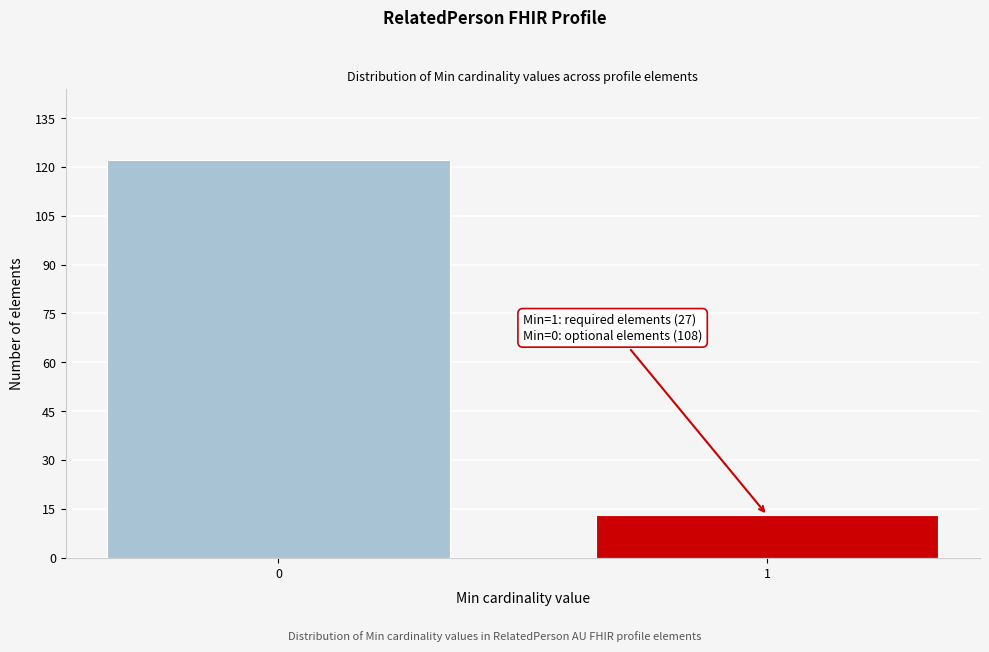

Reading right to left, transcribe all the data shown in this chart.

13	122